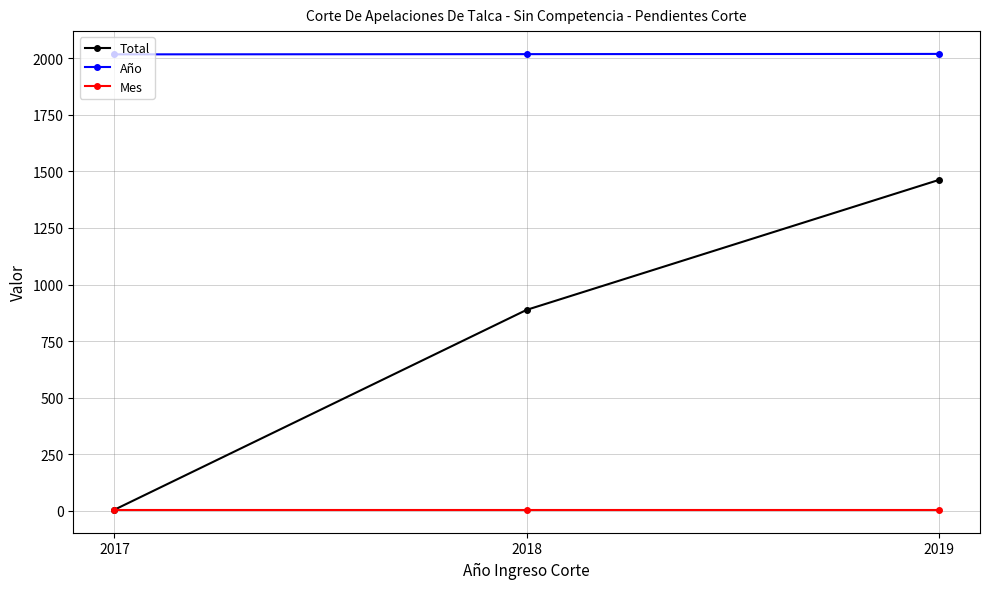

How many series are shown in this chart?

3